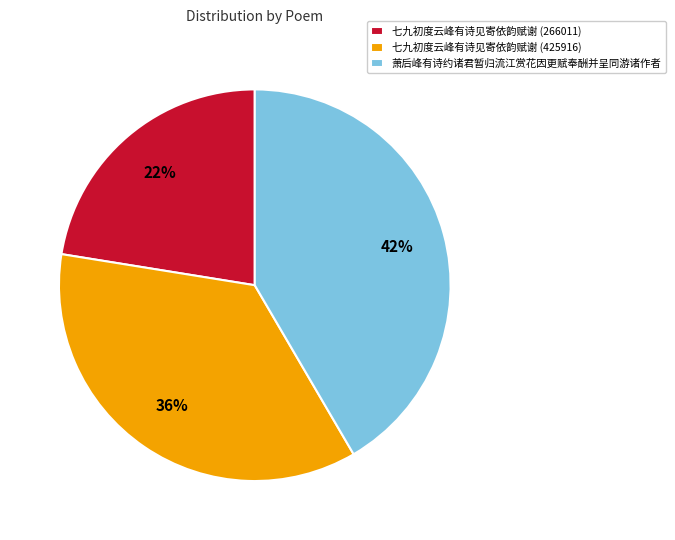

How many slices are in this pie chart?

3